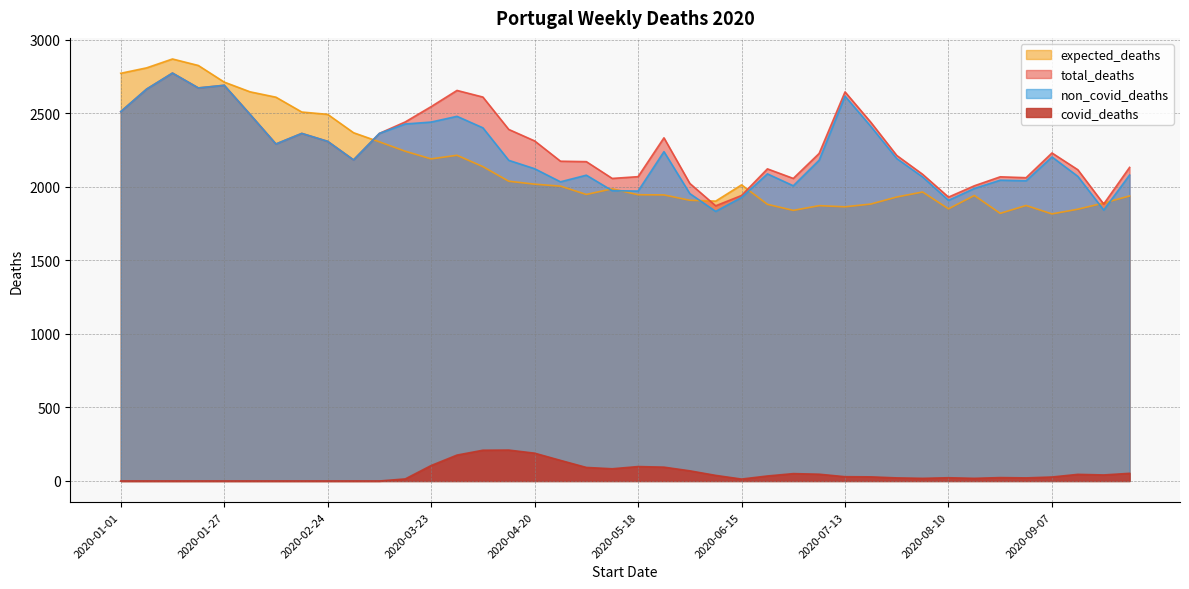

How many categories are shown in the chart?

40